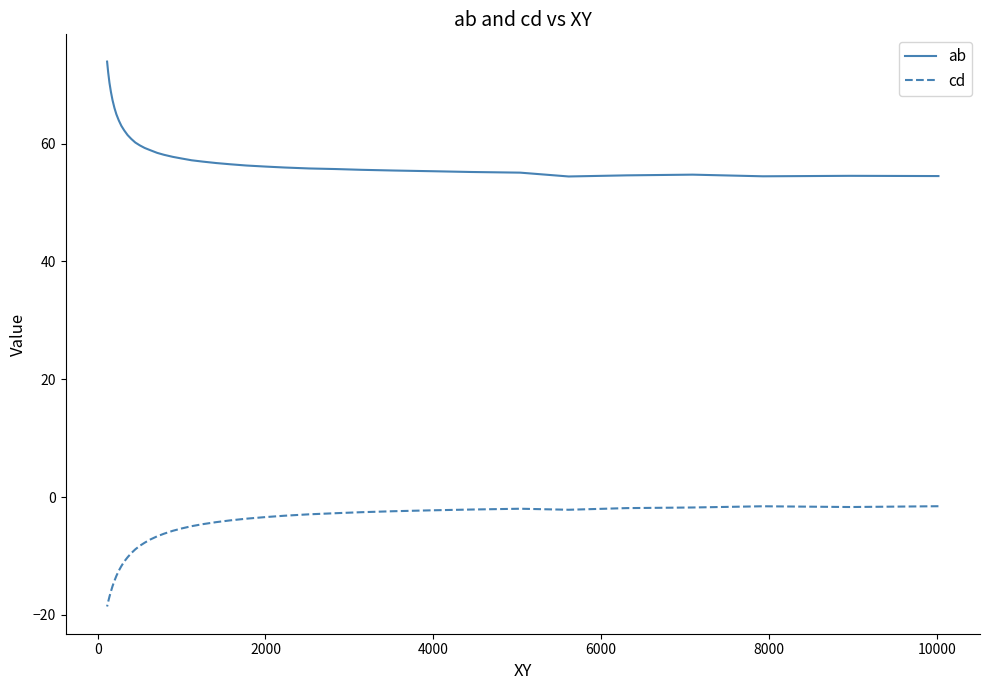

Which series has the largest total across all categories?

ab